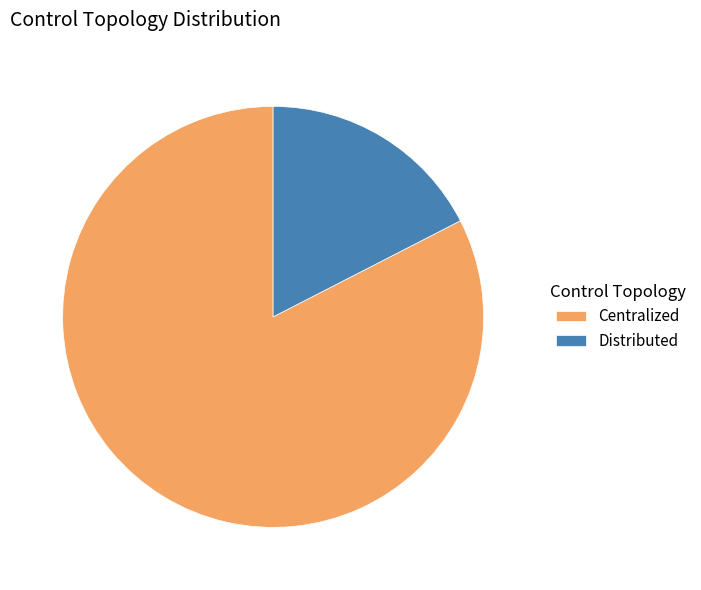

True or false: Centralized accounts for 75% of the total.

False